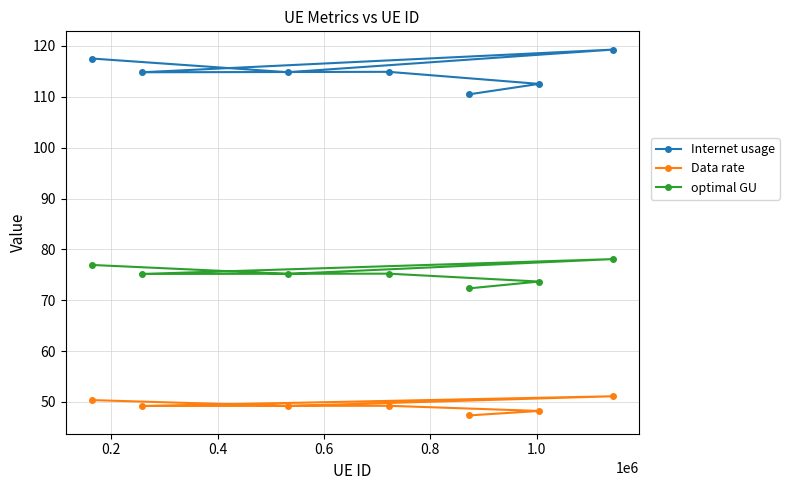

In optimal GU, how many points are higher than both neighbors (excluding endpoints)?

2